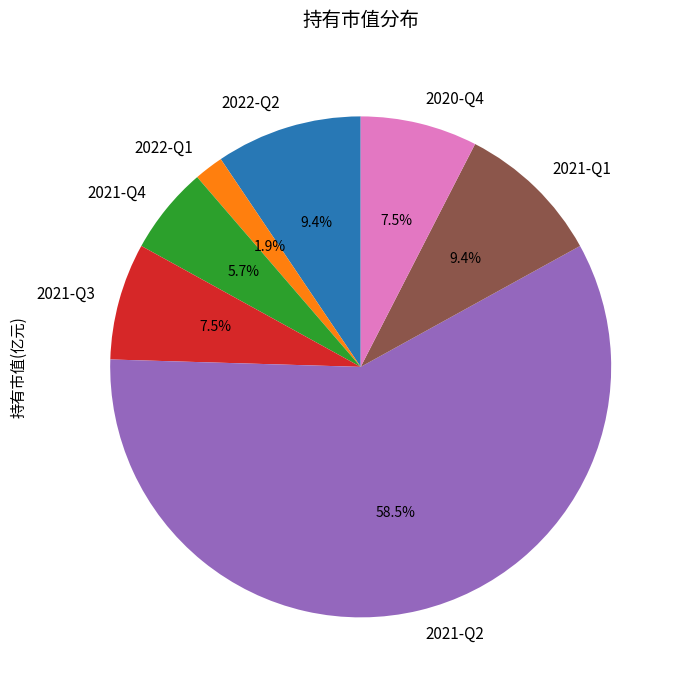

Which has a higher value, 2021-Q2 or 2021-Q4?

2021-Q2